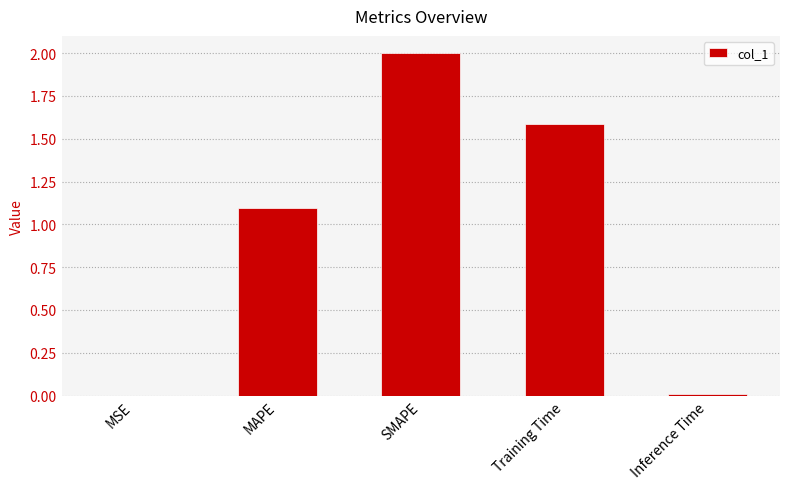

How many data points does each series have?

5